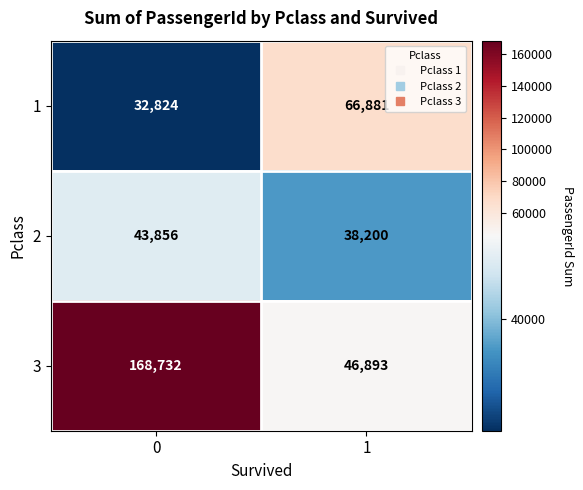

Which series changed the most between 0 and 1?

3